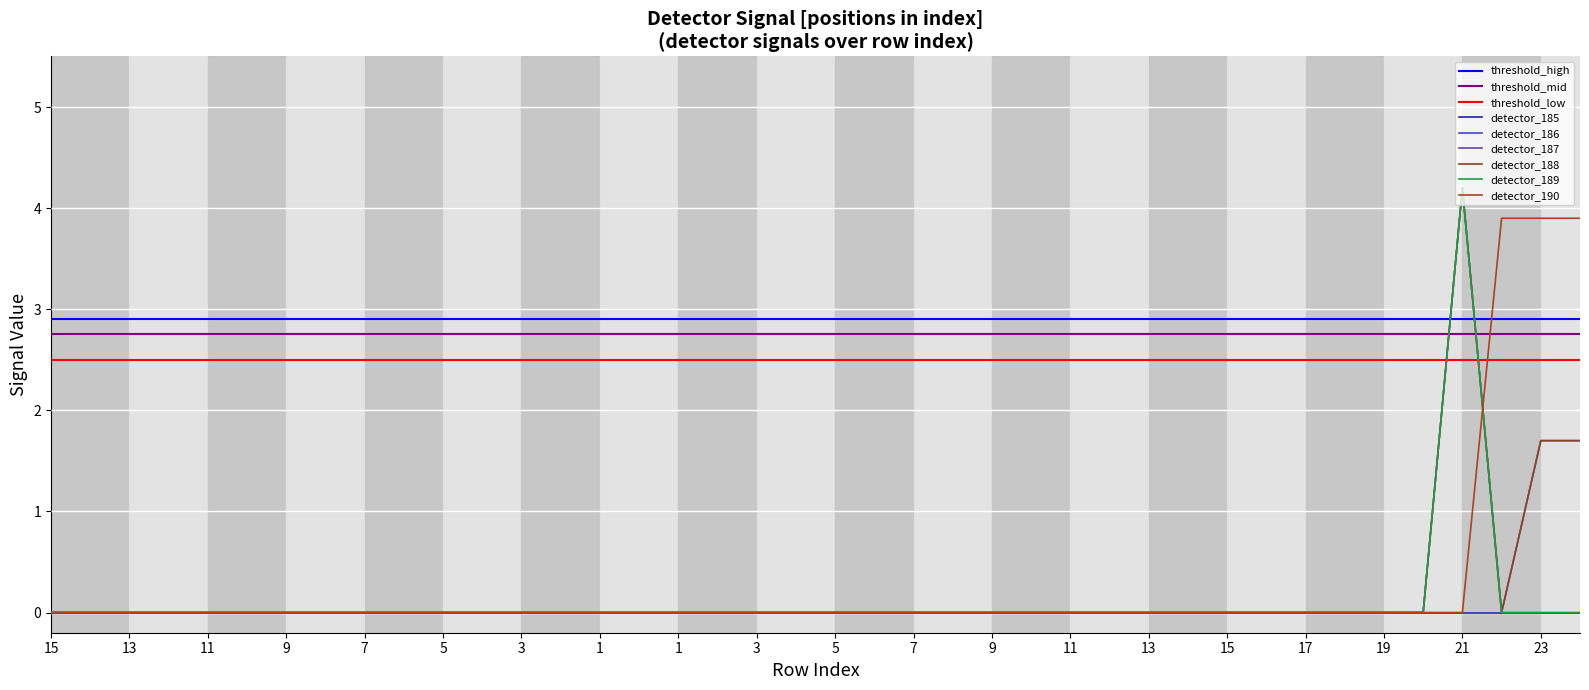

True or false: detector_188 and detector_187 intersect in this chart.

False